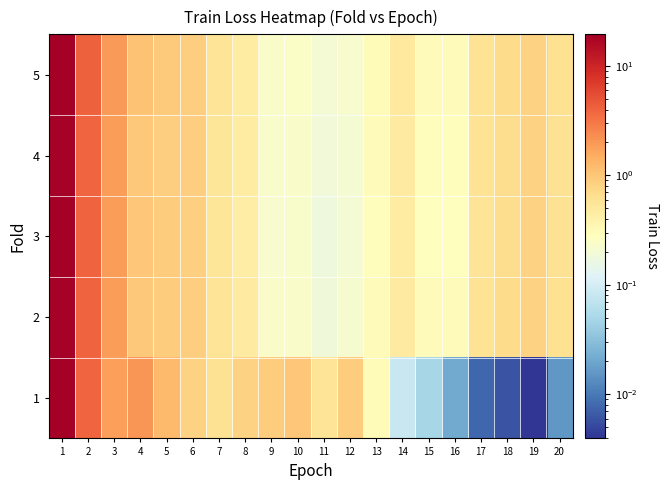

At how many categories does at least one series exceed 7?

1